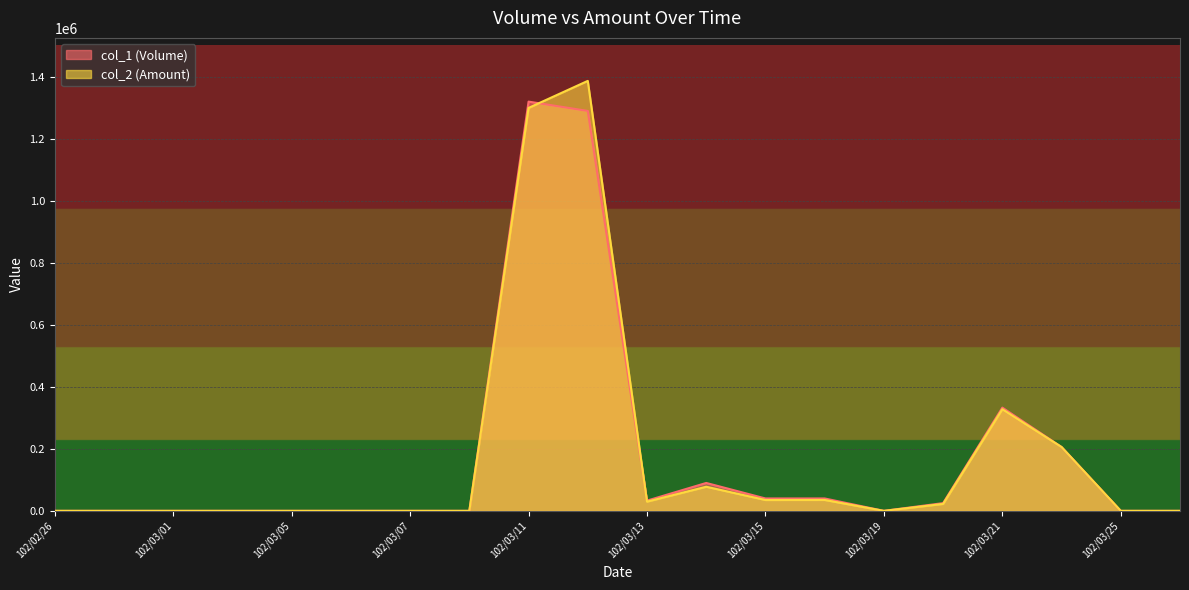

Between 102/03/04 and 102/03/22, which series saw the biggest shift?

col_1 (Volume)